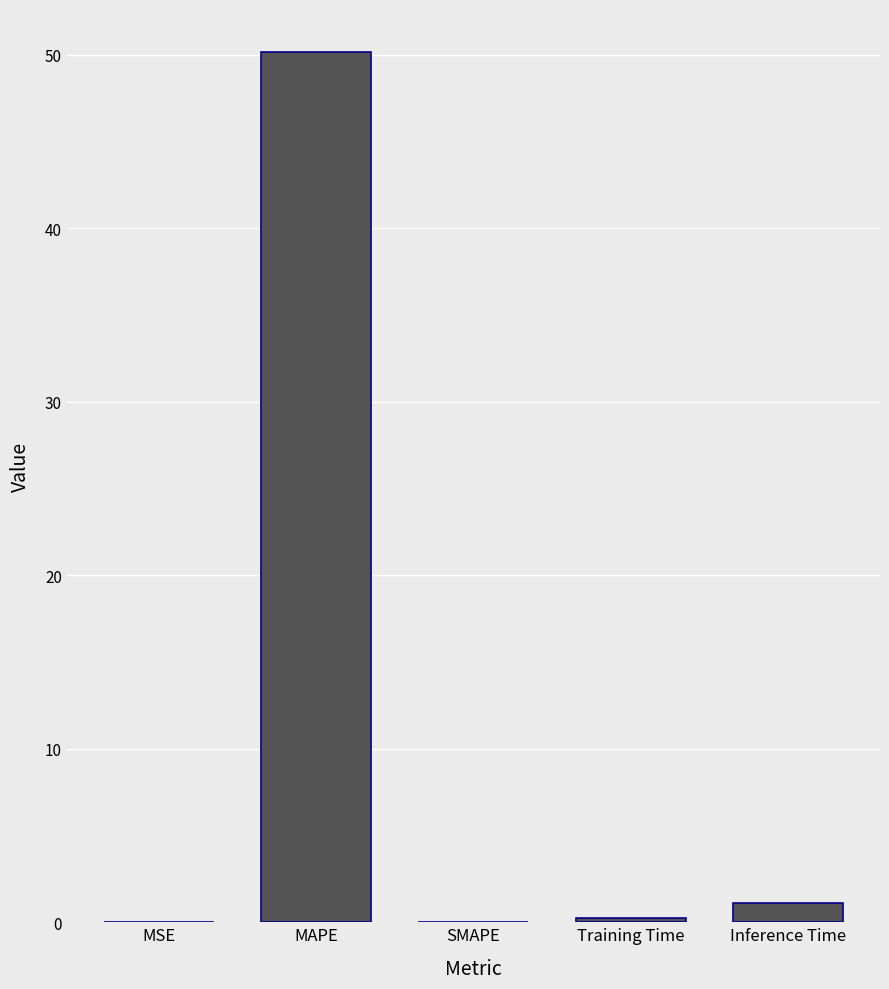

What is the average value?

10.3